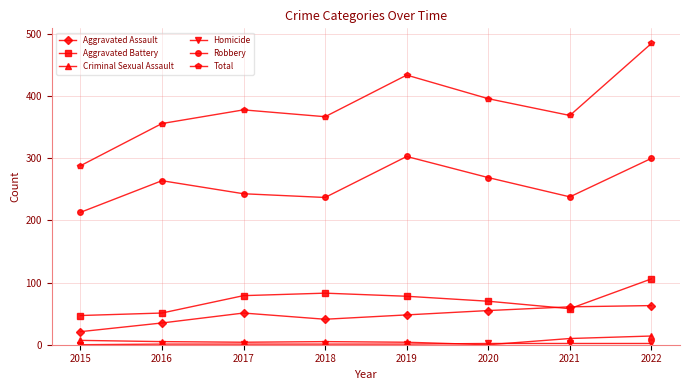

True or false: Criminal Sexual Assault has more than 0 interior local peaks.

True